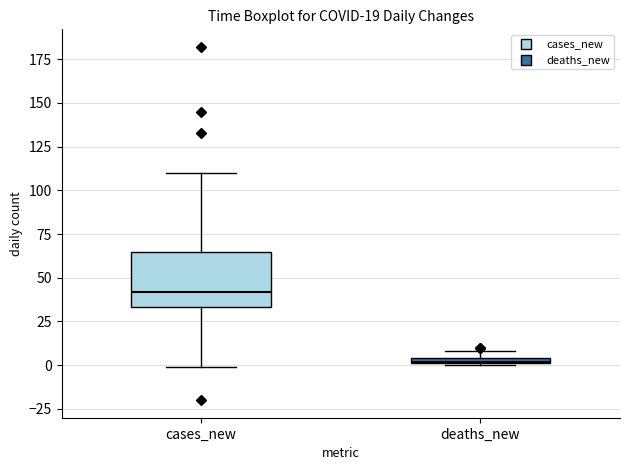

Comparing the boxes themselves (not the whiskers), which one is the tallest?

cases_new